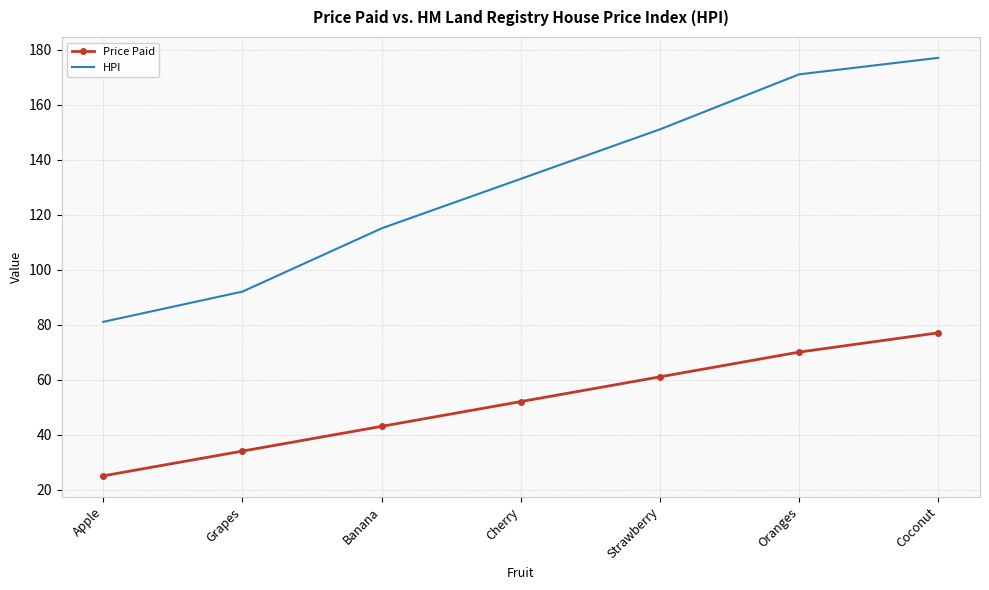

Is it true that HPI equals 196 at Cherry?

False